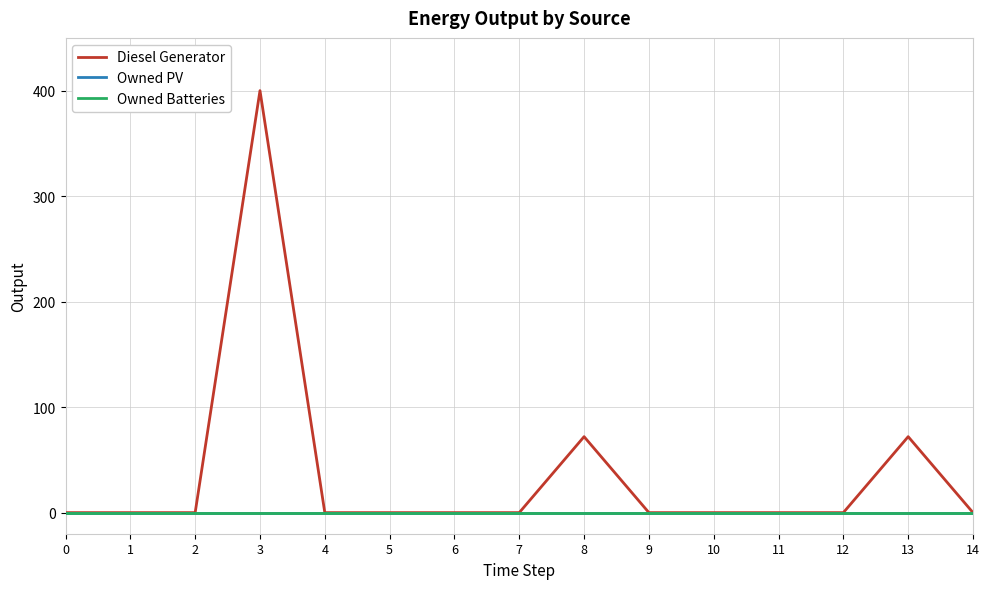

Which series has the largest range (max minus min)?

Diesel Generator